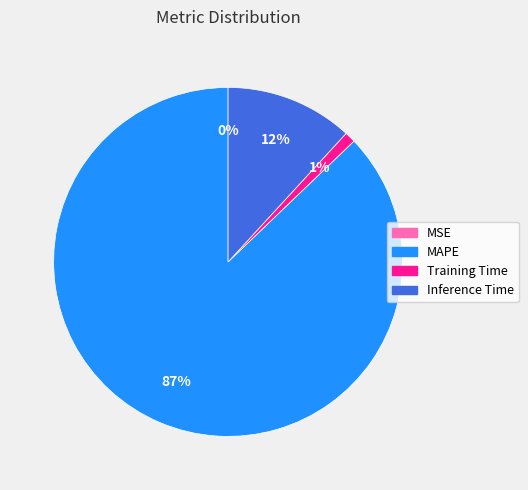

Is it true that Training Time is 1% of the pie?

True